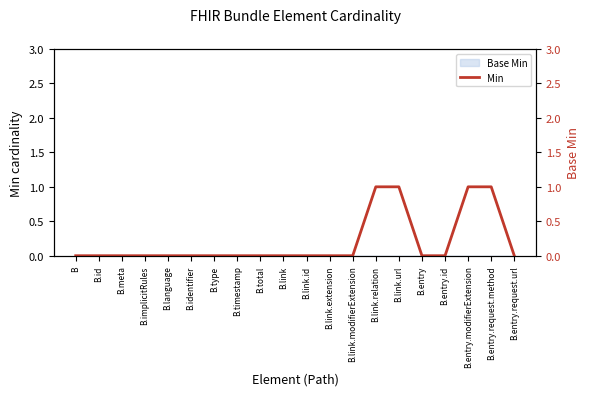

Count the values in the range 0 to 1.

20